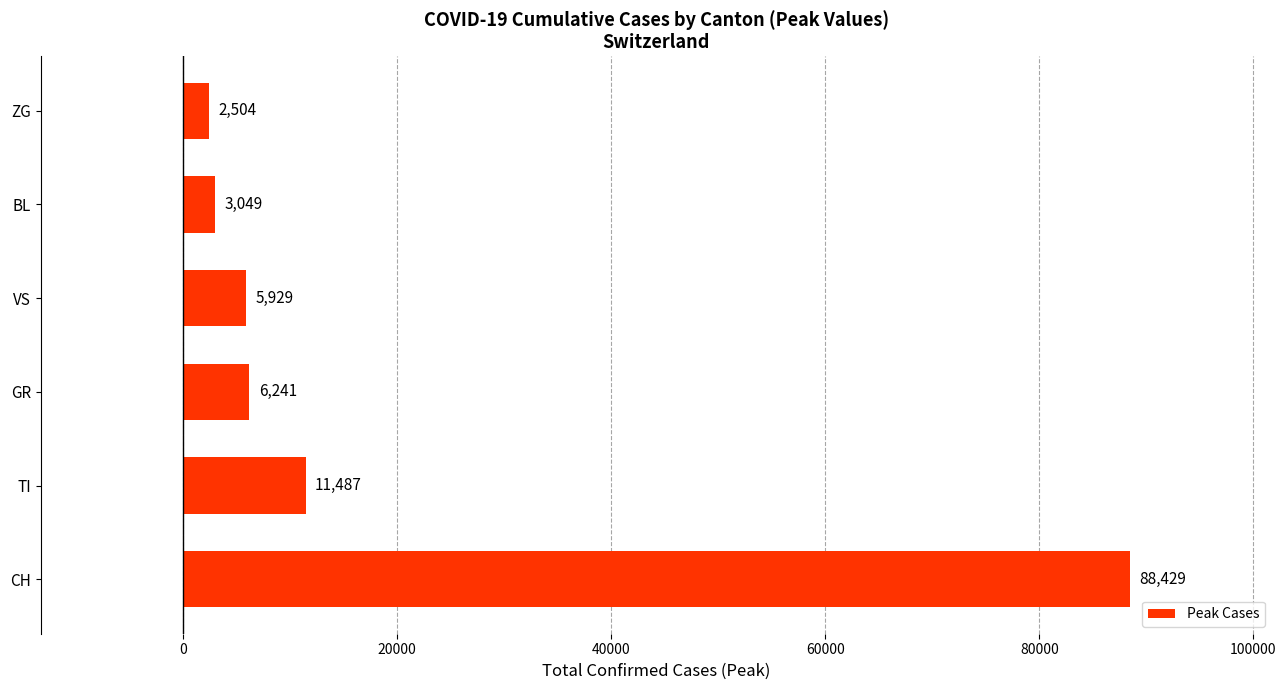

What is the approximate value at CH, to the nearest 100?

88400